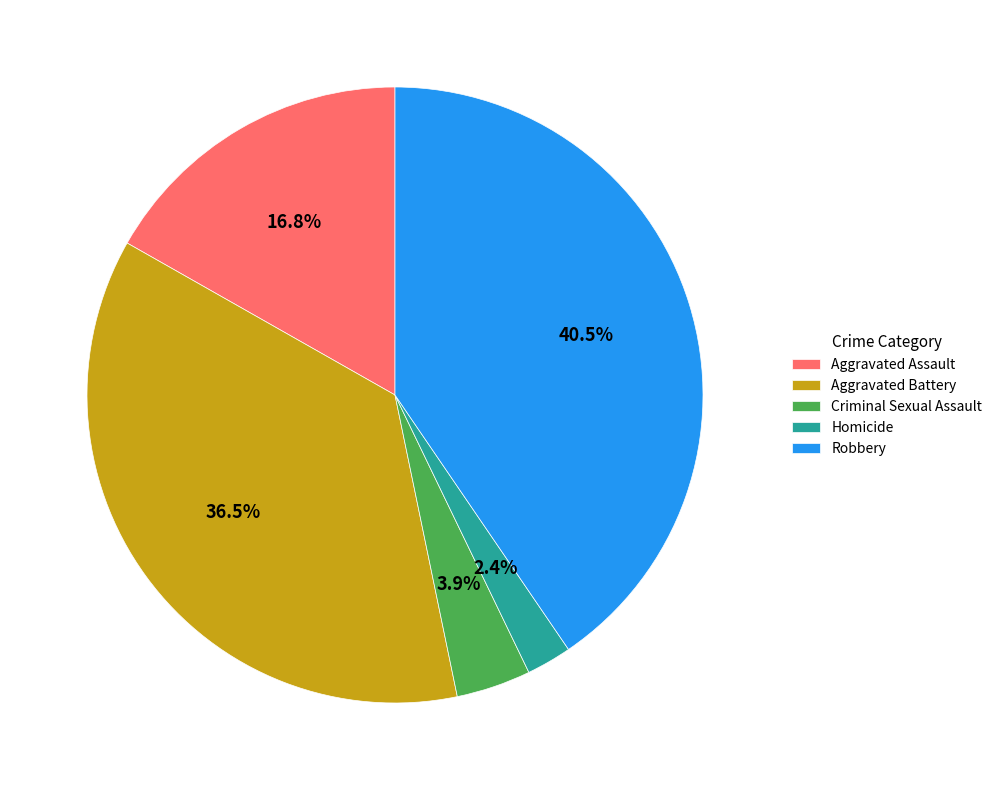

Is there a majority slice in this chart?

No